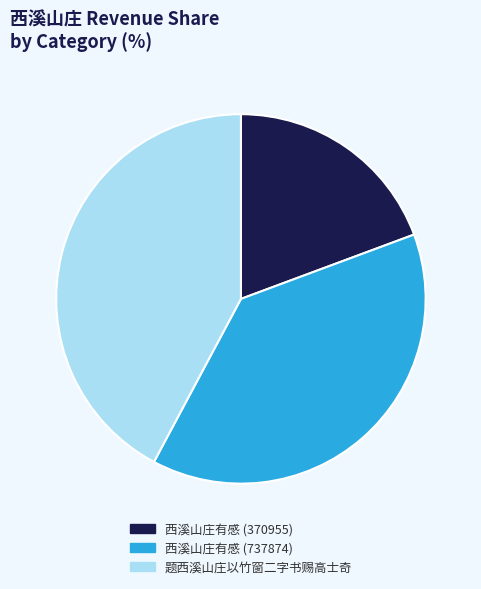

Between 题西溪山庄以竹窗二字书赐高士奇 and 西溪山庄有感 (737874), which is larger?

题西溪山庄以竹窗二字书赐高士奇